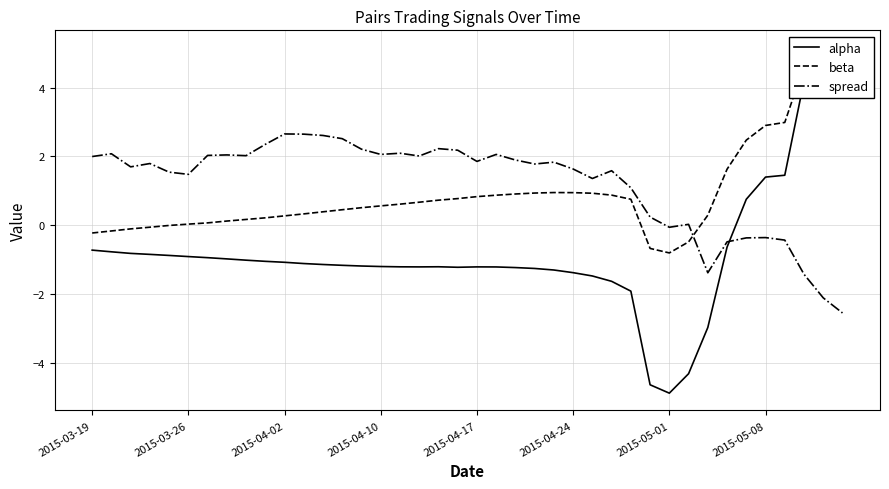

Is the value of alpha at 31 greater than the value of spread at 15?

No